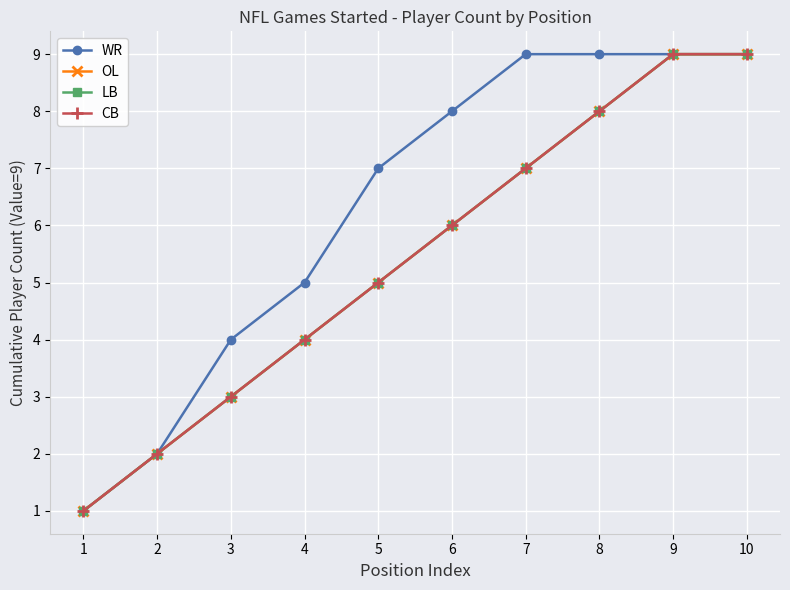

How many values in the LB series are below 6?

5